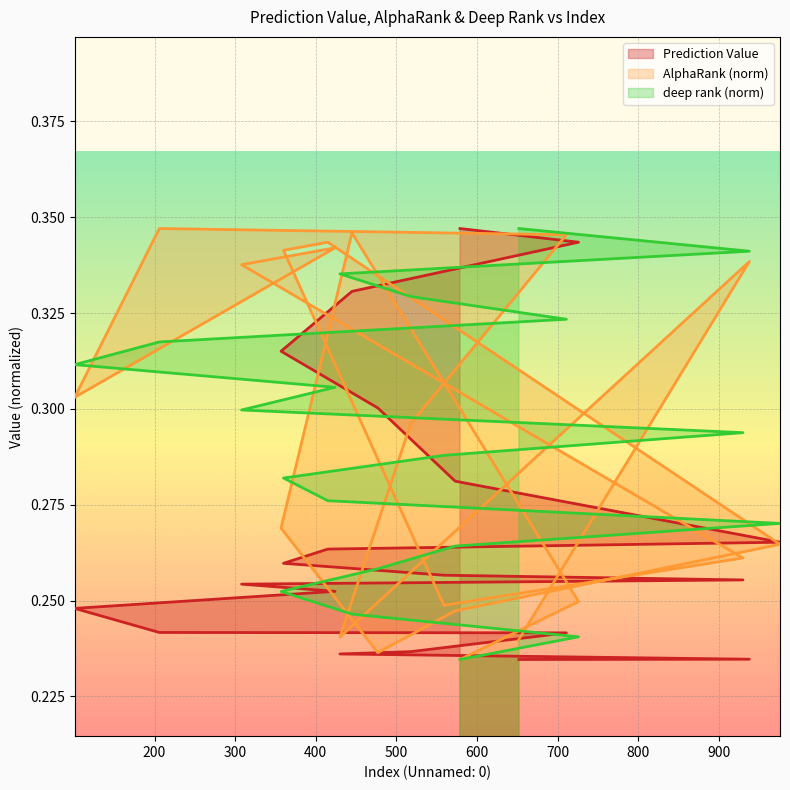

After their last crossing, which series has the higher values: Prediction Value or AlphaRank_norm?

AlphaRank_norm